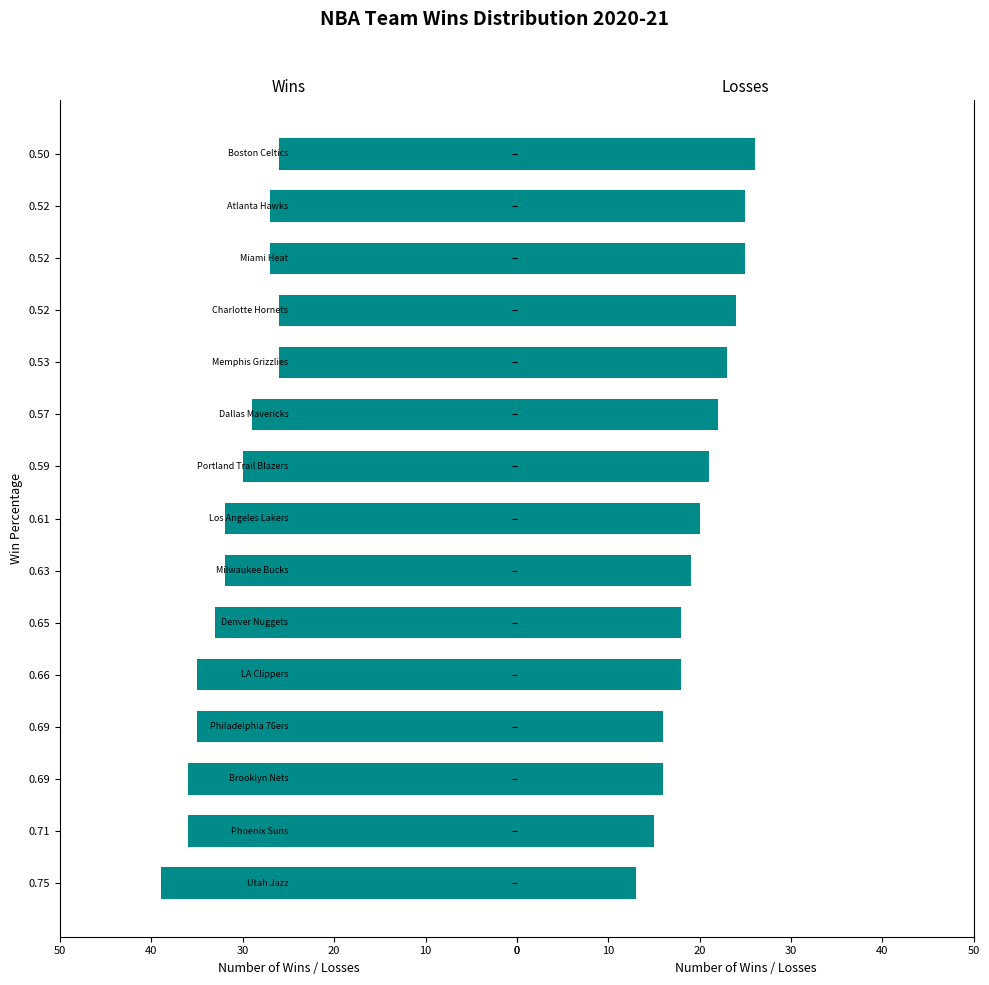

At 0.63, list the series in order from largest to smallest.

Wins, Losses